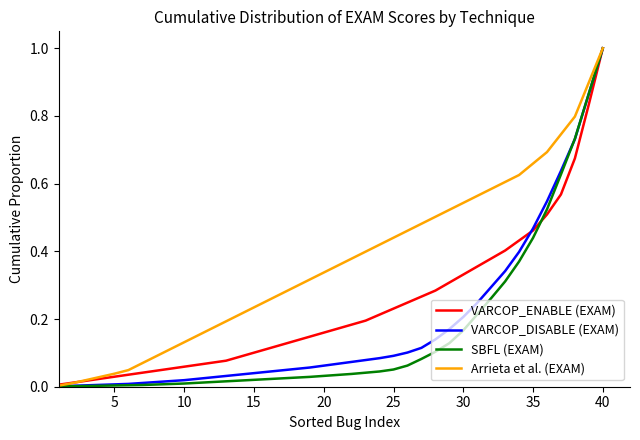

Which series has the largest range (max minus min)?

SBFL (EXAM)